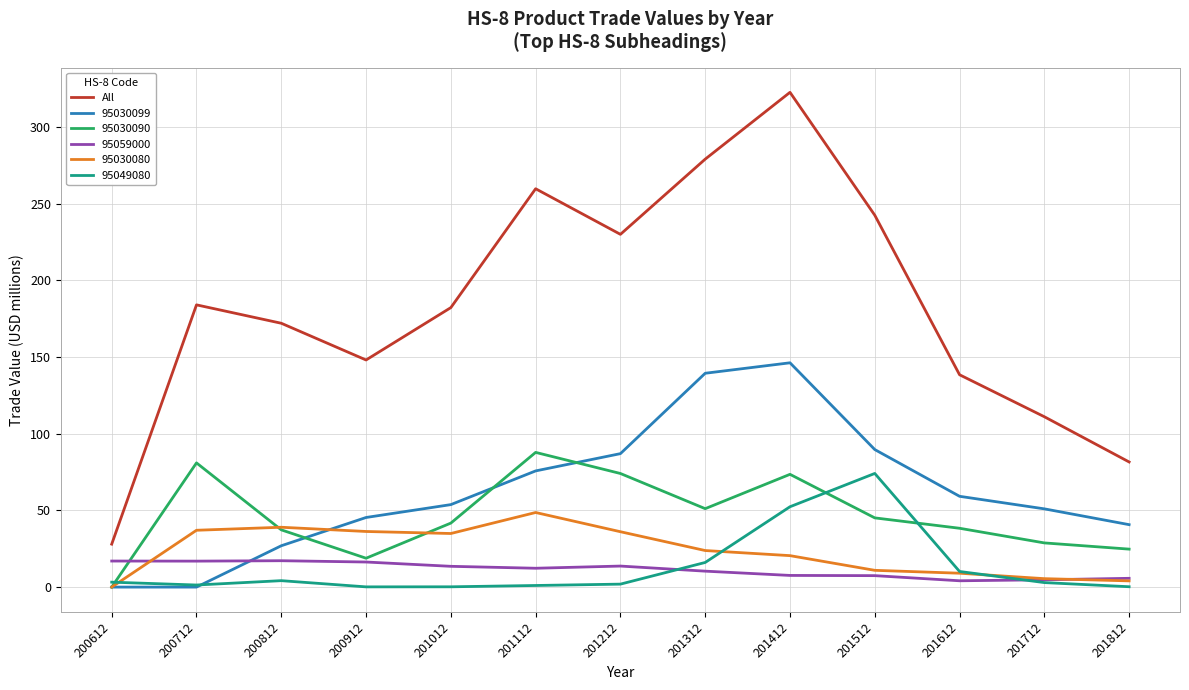

Is the value of 95030099 at 201612 greater than the value of 95030090 at 200612?

Yes